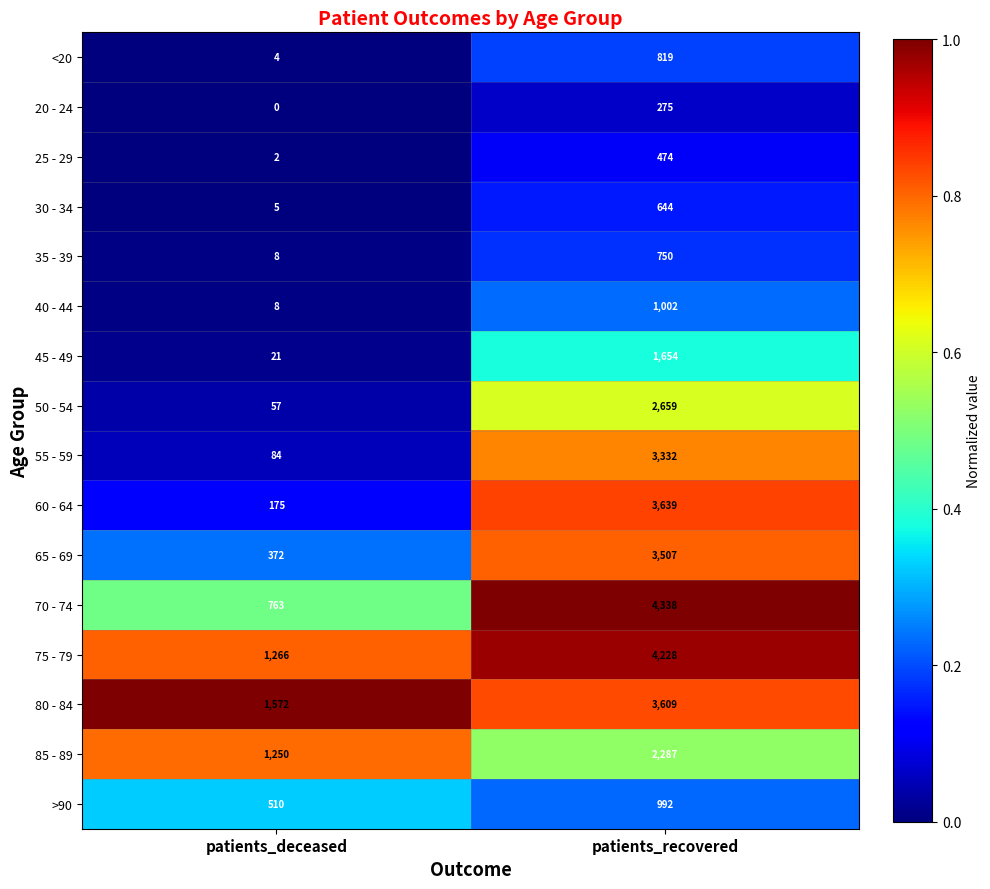

How many series are shown in this chart?

16